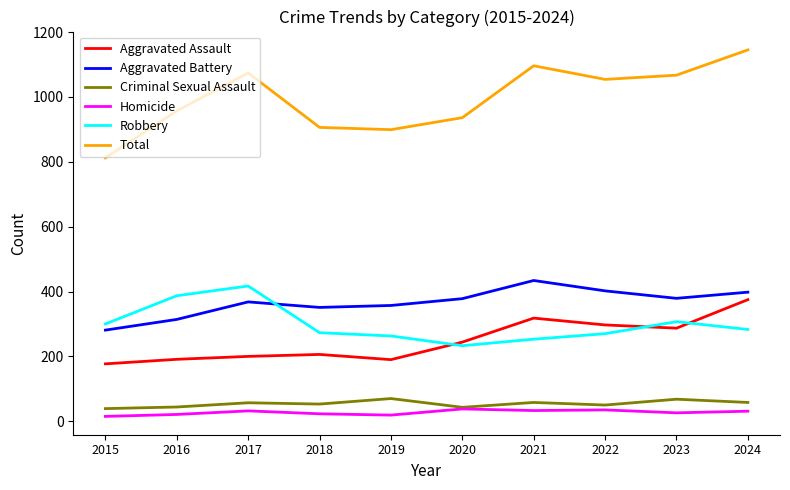

What is the approximate value of Homicide at 2017?

32